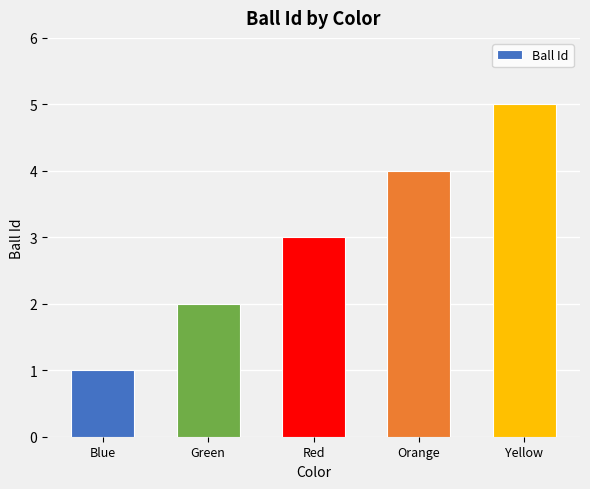

How many data points are less than 3?

2